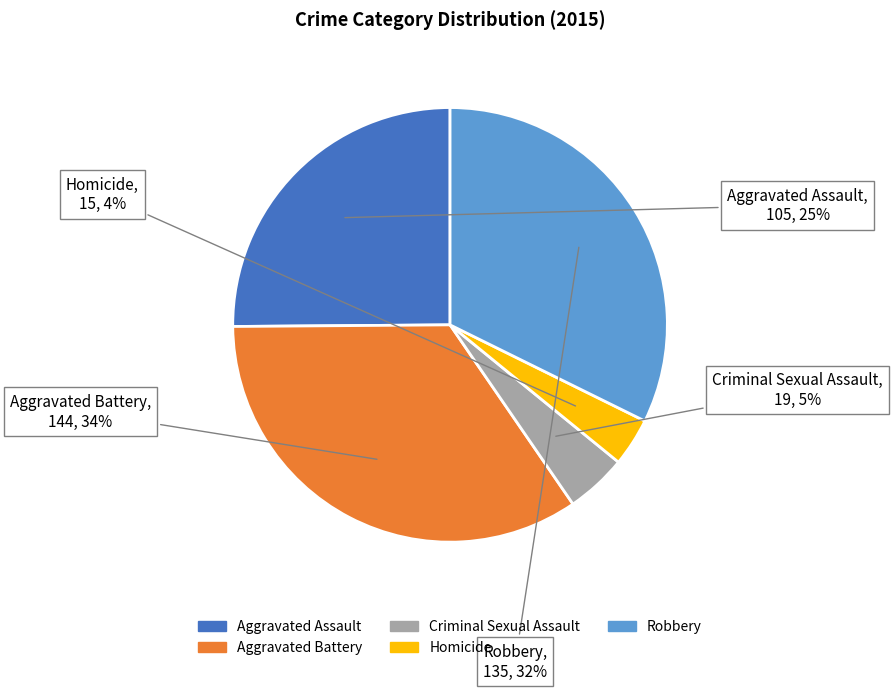

Do Aggravated Battery and Criminal Sexual Assault together represent more than half of the pie?

No